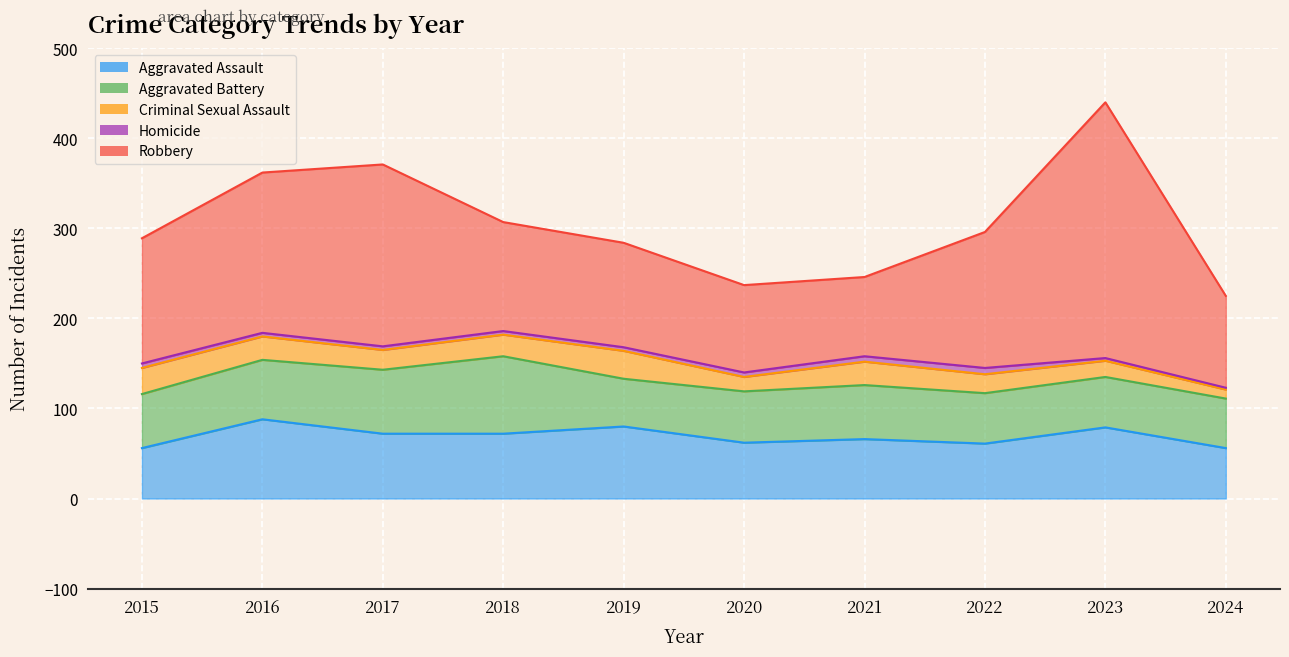

Where is the first local maximum for Homicide?

2022